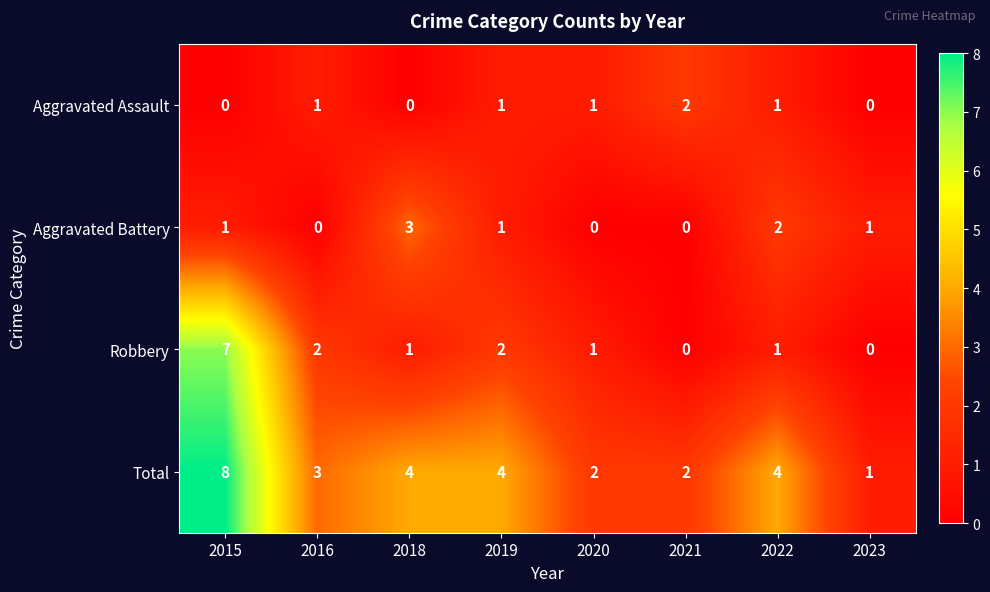

How many Robbery values are between 1 and 2?

5